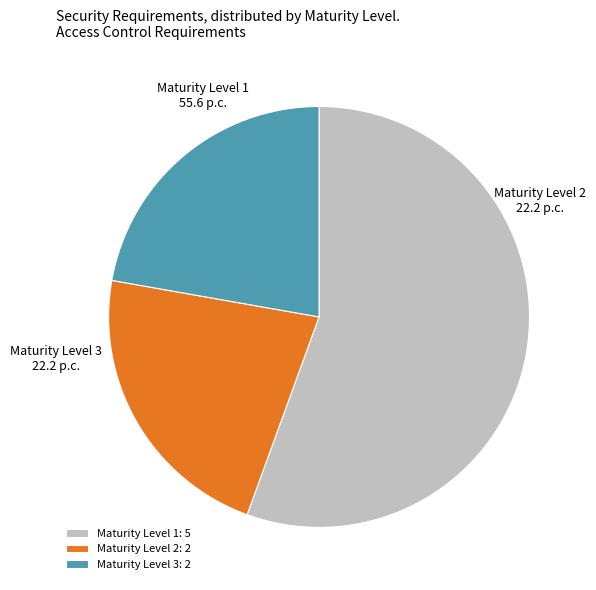

Is there any slice that represents more than half of the pie?

Yes